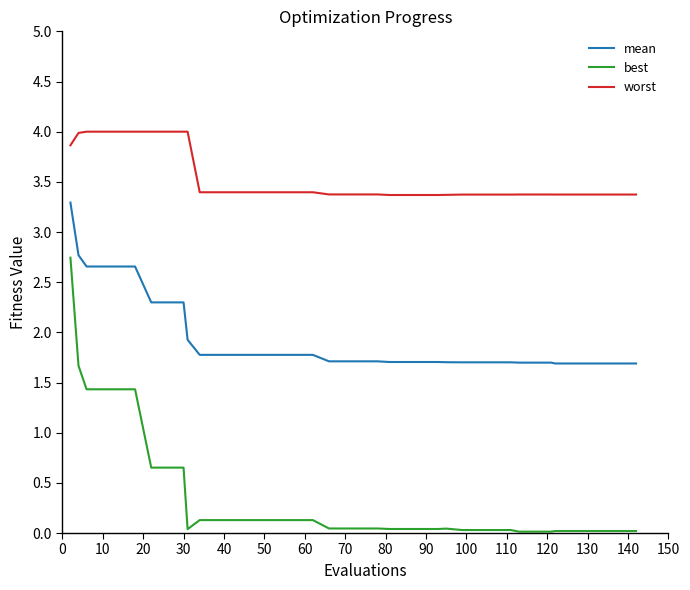

Which series has the largest range (max minus min)?

best